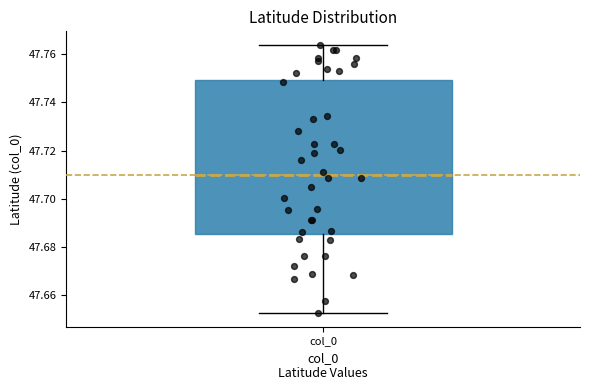

Transcribe this box plot: give where the median line is, the range the box spans, and where the two whiskers end, as read against the y-axis. The values are not printed on the chart, so give them approximately, as read against the axis.

median 47.710, box 47.686 to 47.750, whiskers 47.652 to 47.764